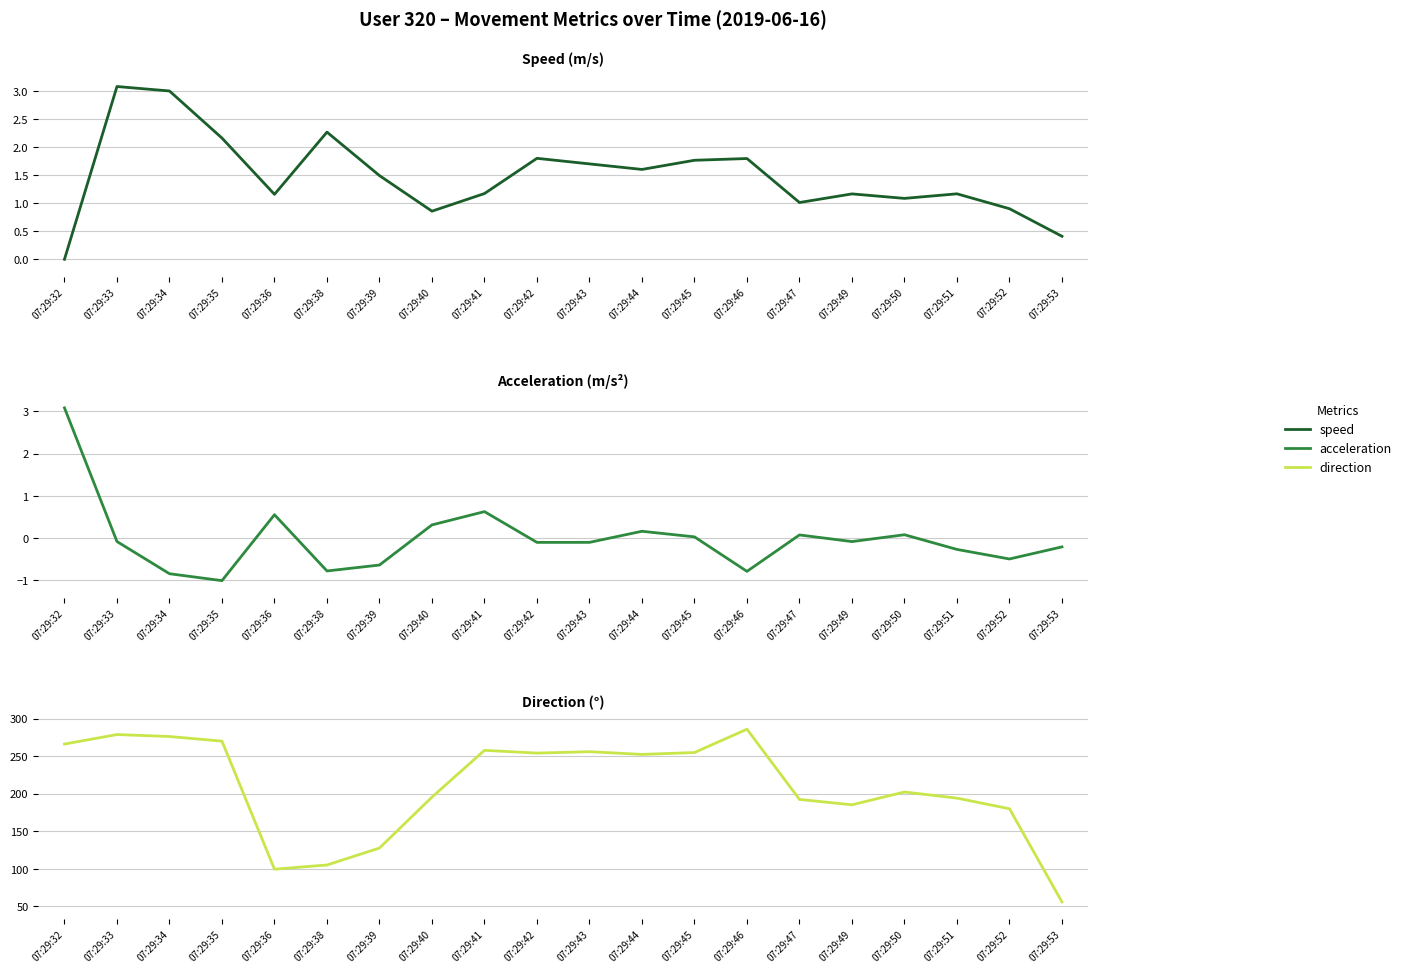

True or false: direction and acceleration intersect in this chart.

False